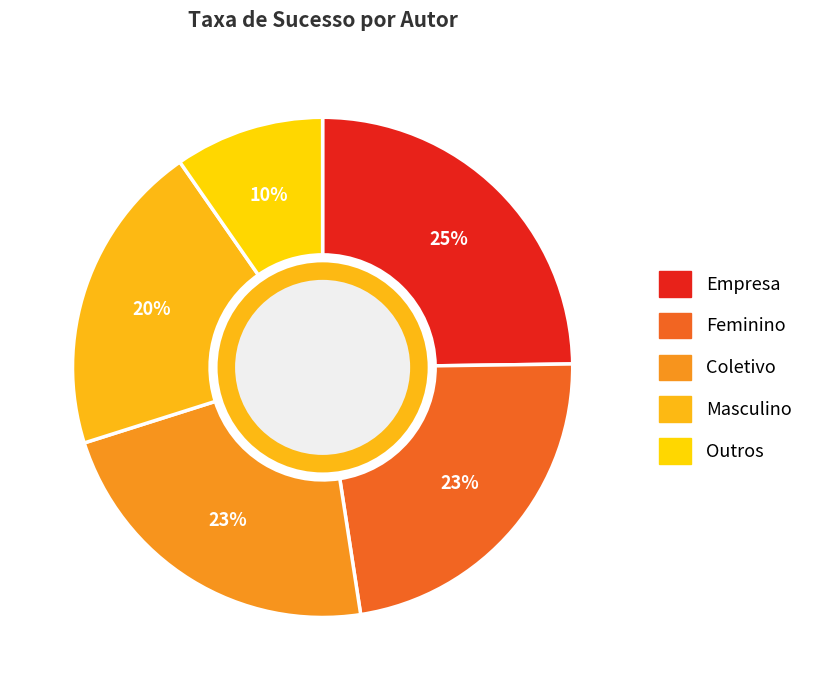

Count the number of slices in the pie.

5